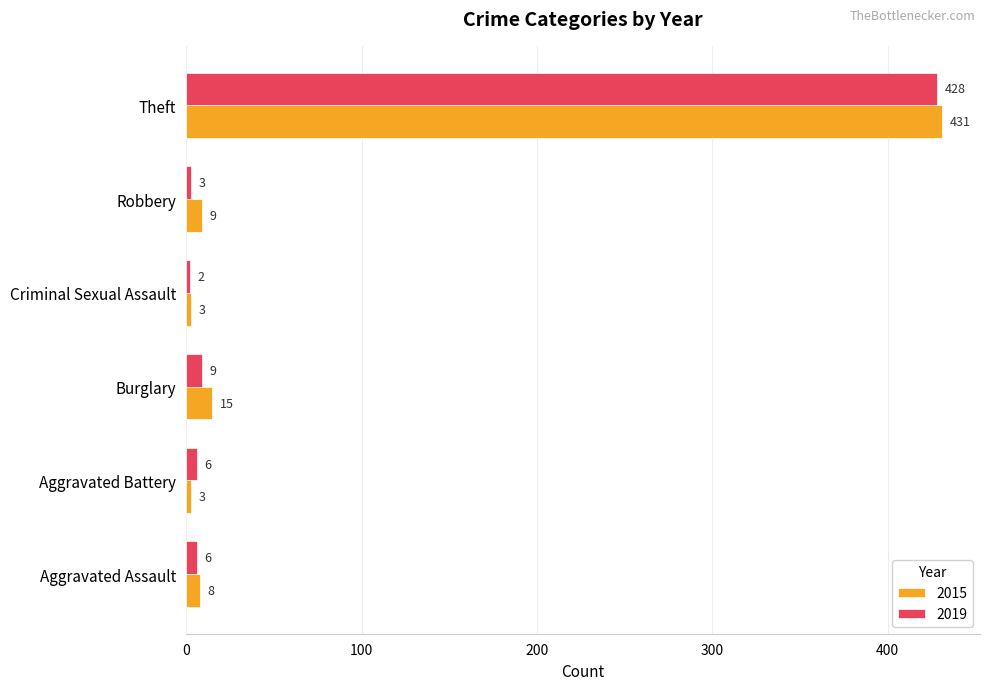

Which series has the largest range (max minus min)?

2015